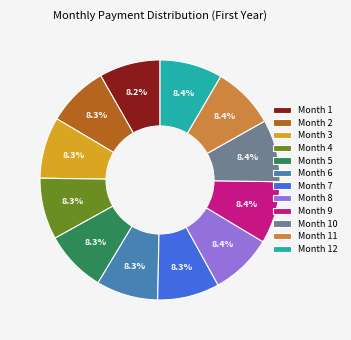

Is there a majority slice in this chart?

No